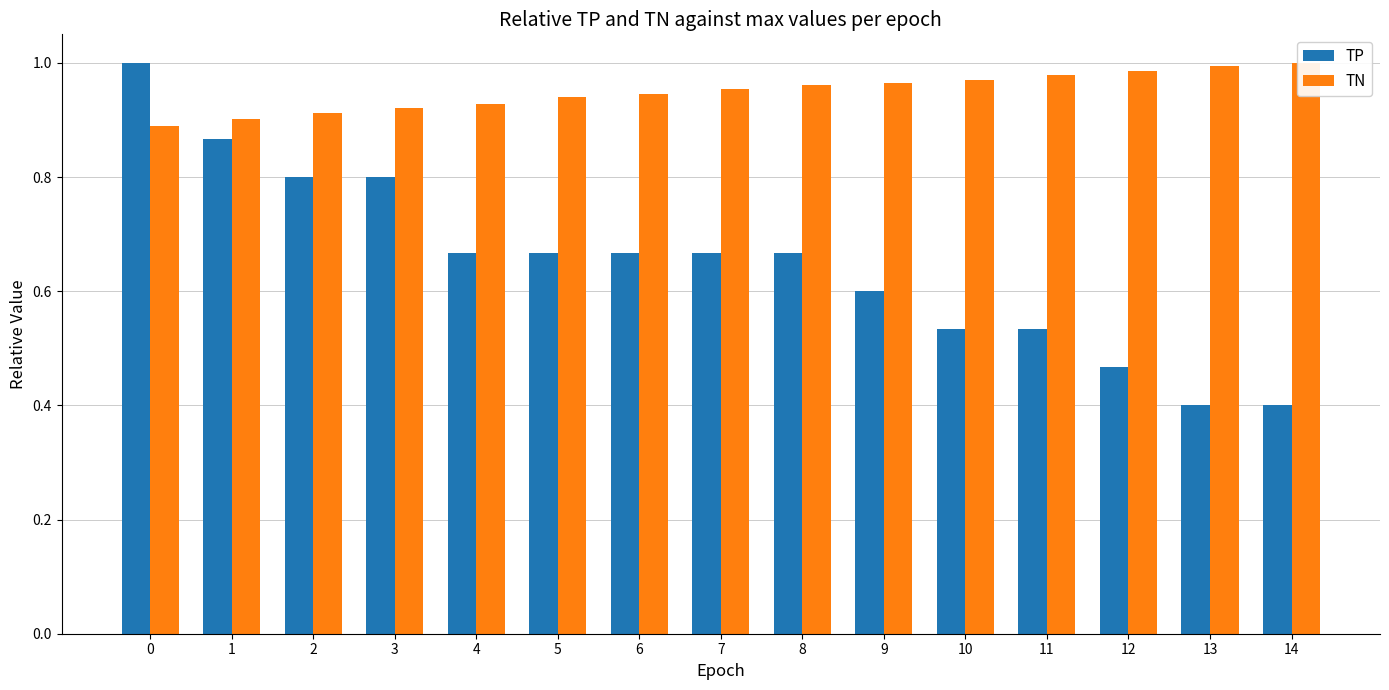

How many bars are there in each group?

2